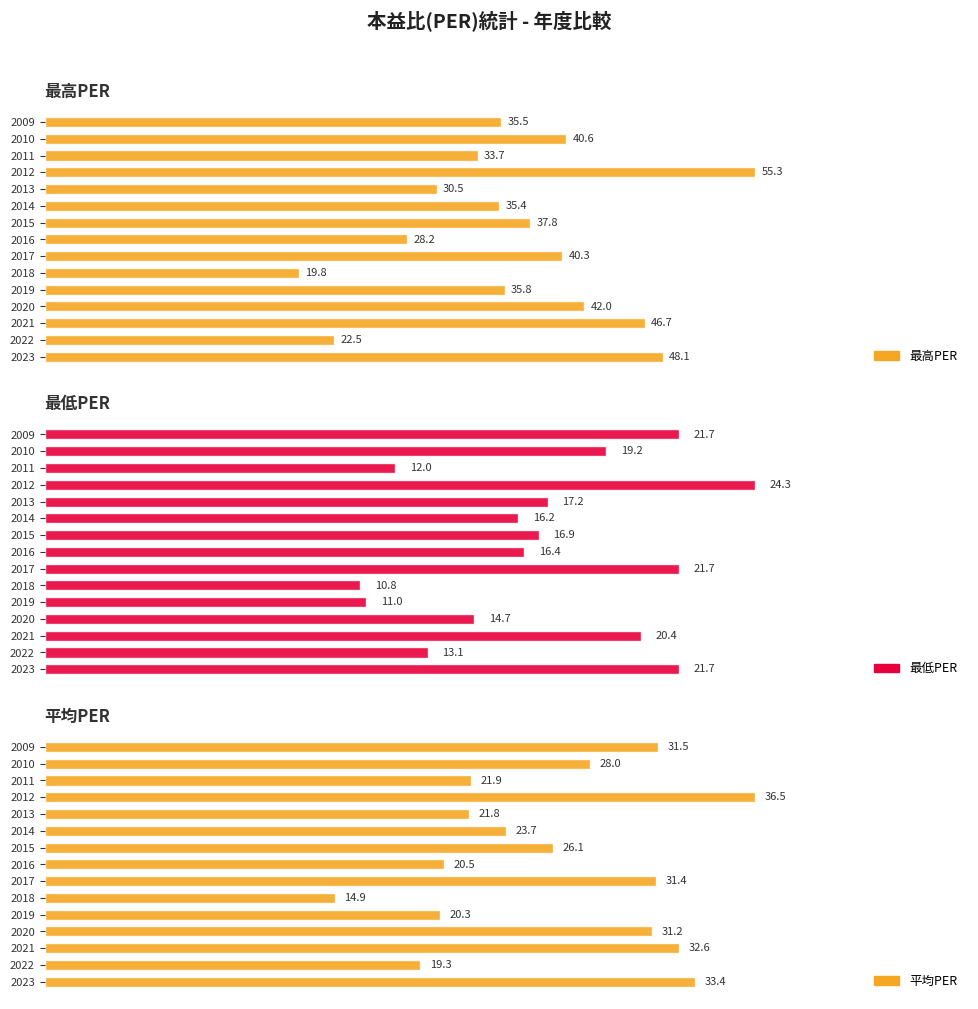

Are the bars horizontal?

Yes